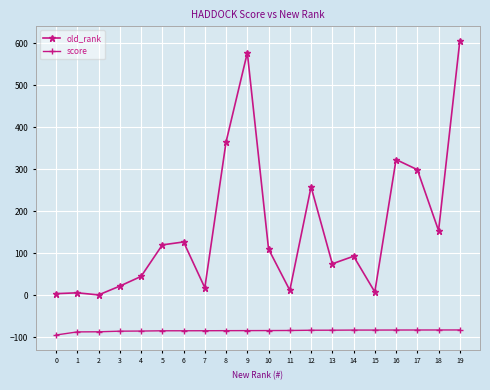

True or false: old_rank and score intersect in this chart.

False